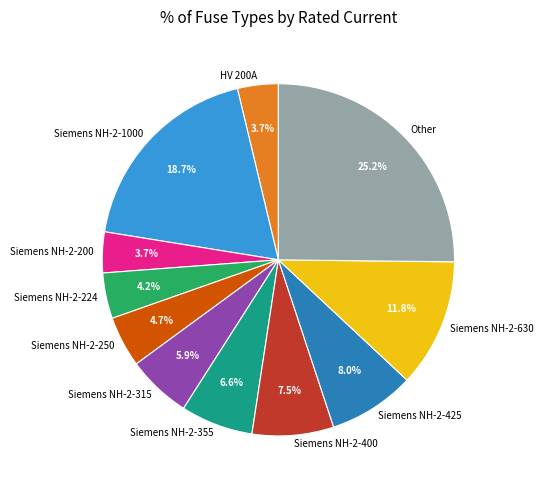

How many segments does this pie chart have?

11